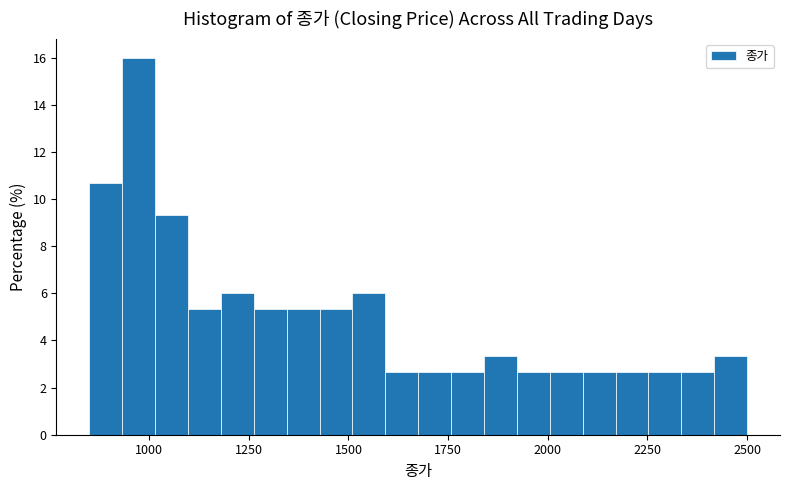

Around what value on the x-axis is the tallest bar? Give the approximate position of its centre, as read against the axis.

950